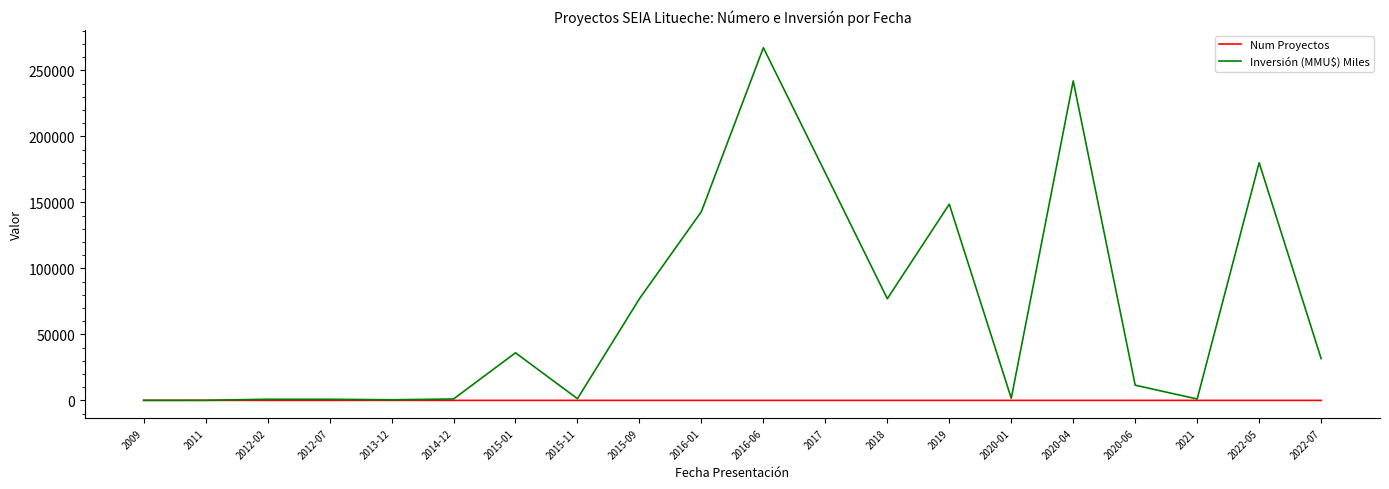

Rank the series by their maximum value, from highest to lowest.

Inversión (MMU$) Miles, Num Proyectos